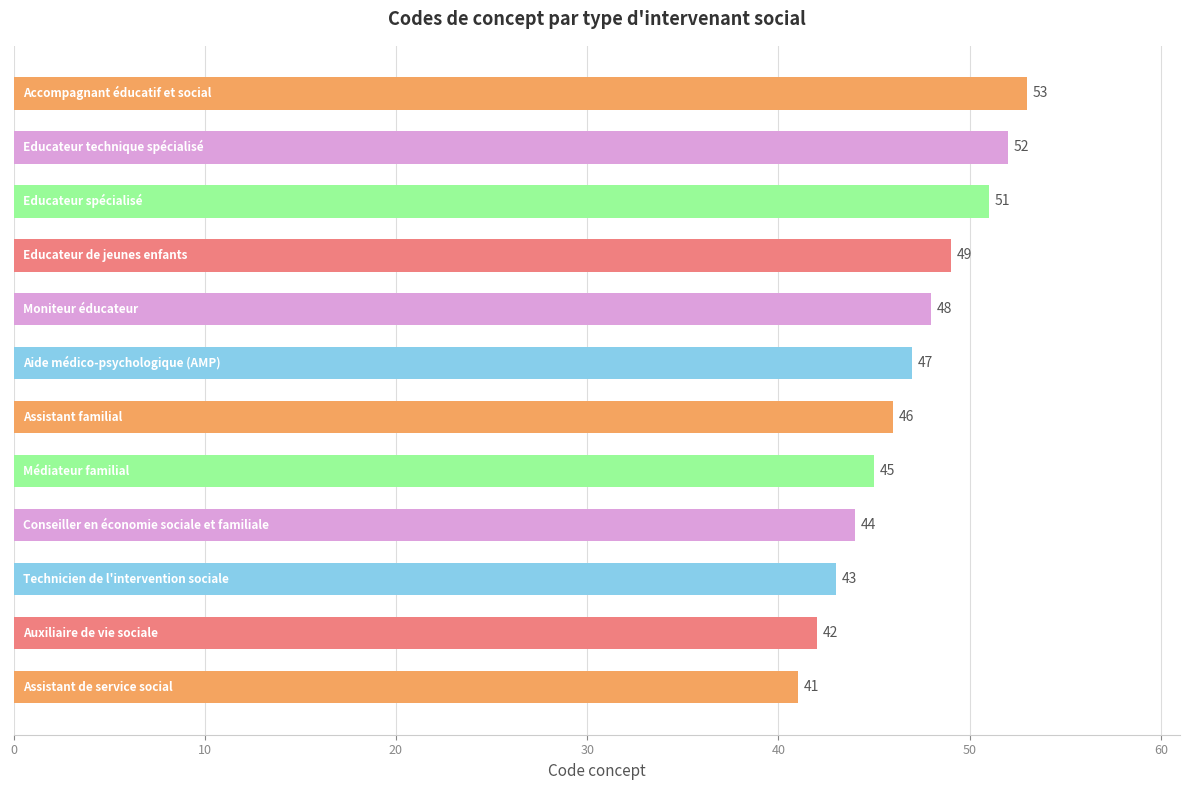

What is the value of the 3rd bar from the top?

51